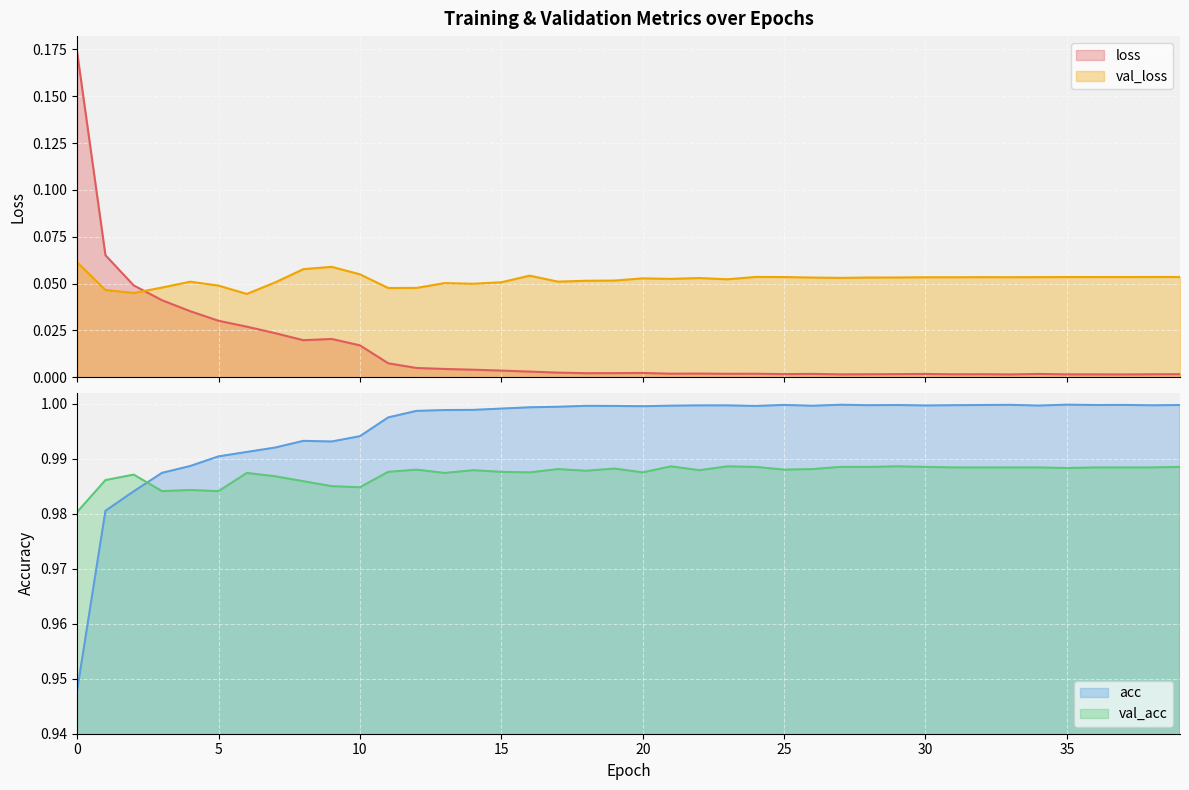

True or false: loss and acc intersect in this chart.

False